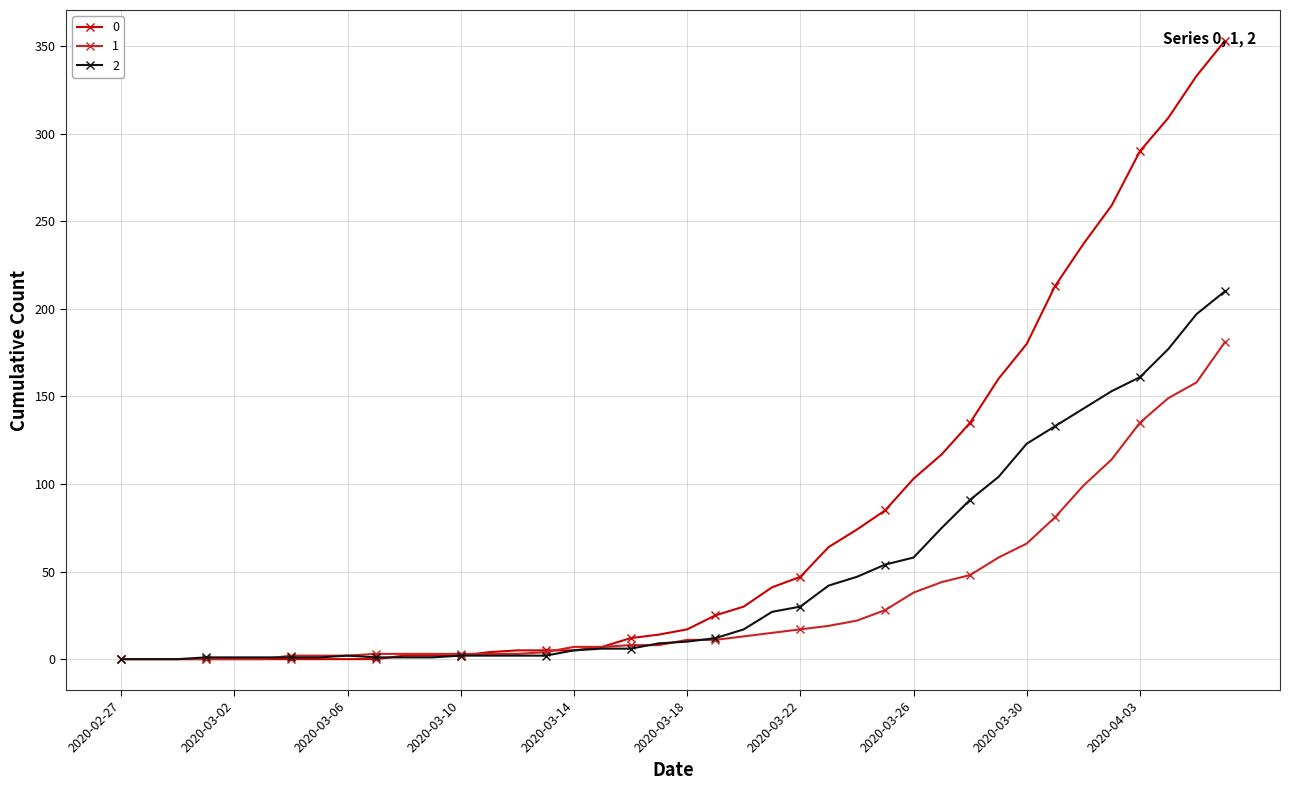

At how many categories does at least one series exceed 204?

7